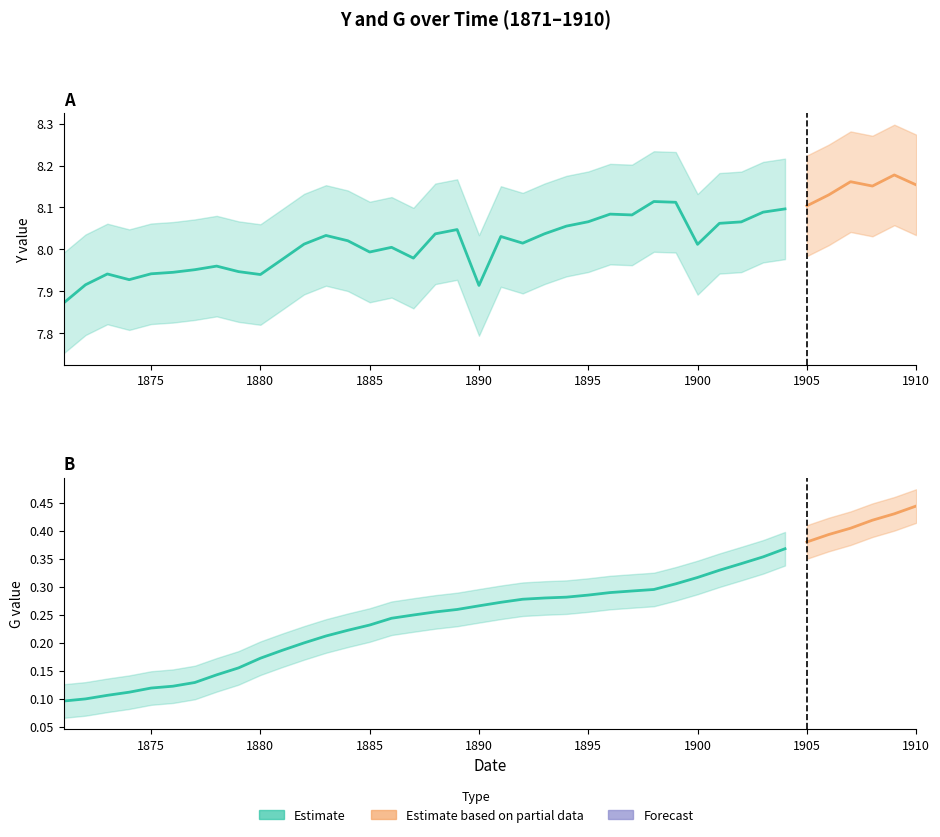

Reading left to right, extract all data points from this chart.

Y: 1871=7.9	1872=7.9	1873=7.9	1874=7.9	1875=7.9	1876=7.9	1877=8.0	1878=8.0	1879=7.9	1880=7.9	1881=8.0	1882=8.0	1883=8.0	1884=8.0	1885=8.0	1886=8.0	1887=8.0	1888=8.0	1889=8.0	1890=7.9	1891=8.0	1892=8.0	1893=8.0	1894=8.1	1895=8.1	1896=8.1	1897=8.1	1898=8.1	1899=8.1	1900=8.0	1901=8.1	1902=8.1	1903=8.1	1904=8.1	1905=8.1	1906=8.1	1907=8.2	1908=8.2	1909=8.2	1910=8.2
G: 1871=0.1	1872=0.1	1873=0.1	1874=0.1	1875=0.1	1876=0.1	1877=0.1	1878=0.1	1879=0.2	1880=0.2	1881=0.2	1882=0.2	1883=0.2	1884=0.2	1885=0.2	1886=0.2	1887=0.2	1888=0.3	1889=0.3	1890=0.3	1891=0.3	1892=0.3	1893=0.3	1894=0.3	1895=0.3	1896=0.3	1897=0.3	1898=0.3	1899=0.3	1900=0.3	1901=0.3	1902=0.3	1903=0.4	1904=0.4	1905=0.4	1906=0.4	1907=0.4	1908=0.4	1909=0.4	1910=0.4